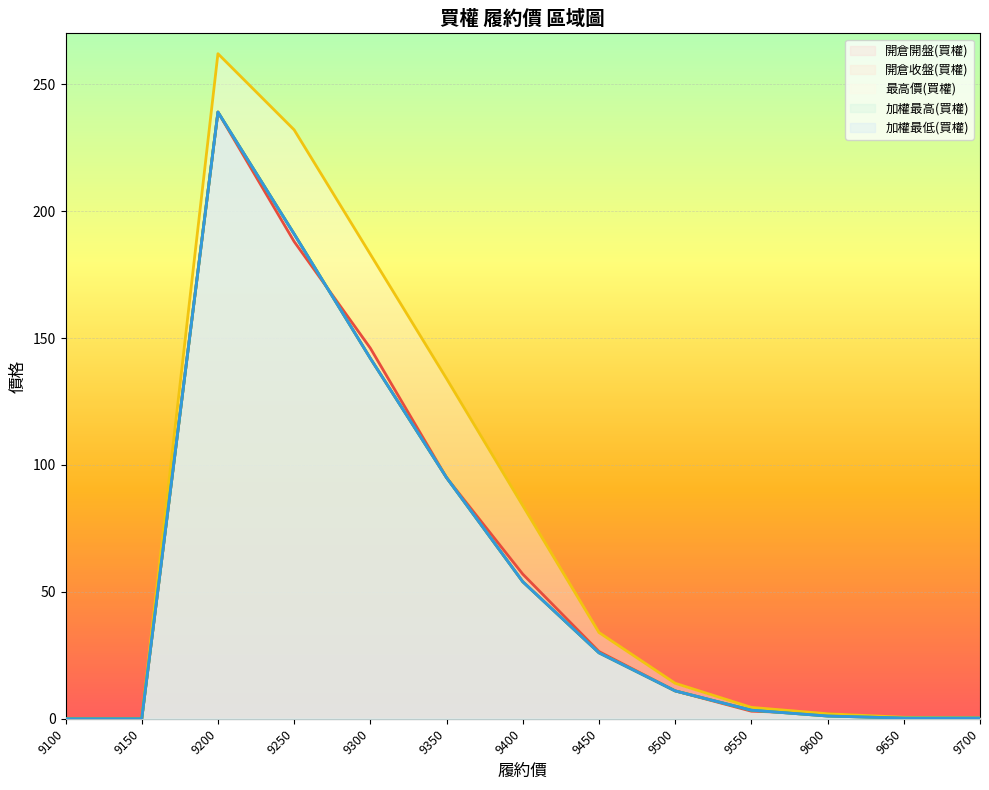

True or false: 開倉收盤(買權) and 加權最低(買權) cross at least once.

False